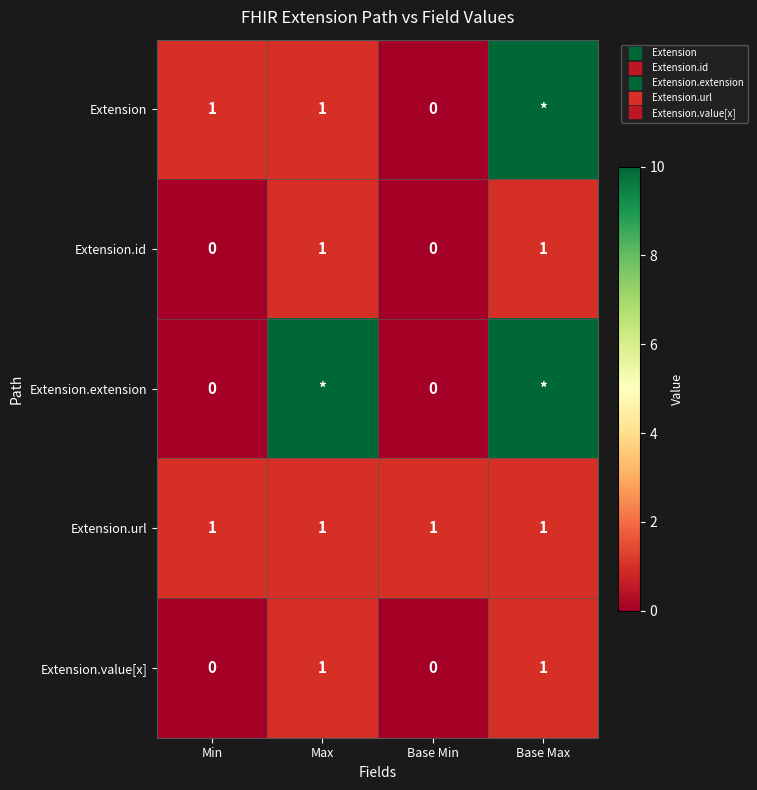

List the series in order of their peak value, highest first.

Extension, Extension.extension, Extension.id, Extension.url, Extension.value[x]